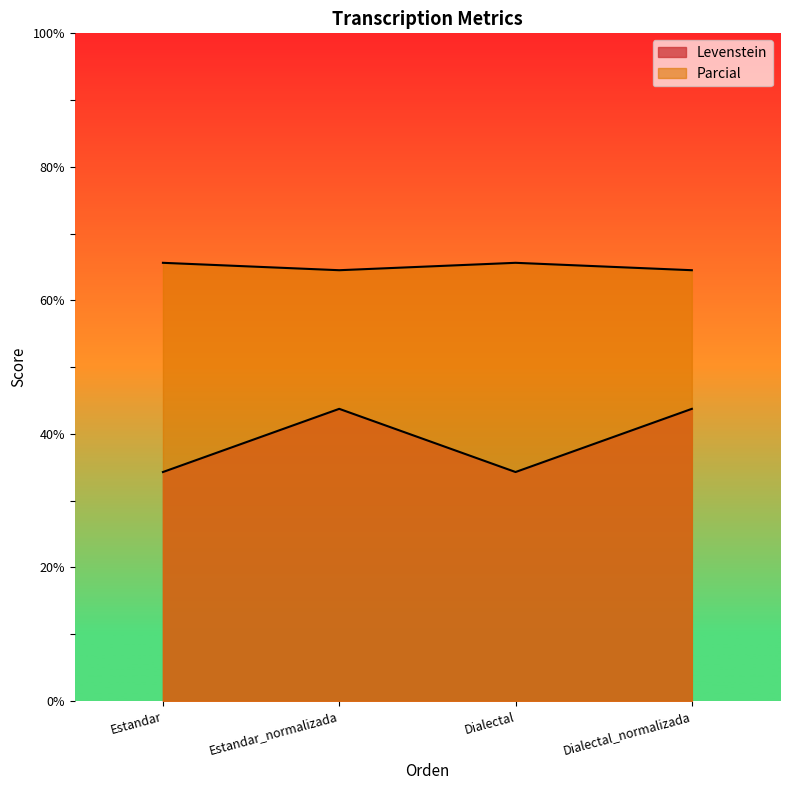

How many interior local valleys does the Levenstein series have?

1